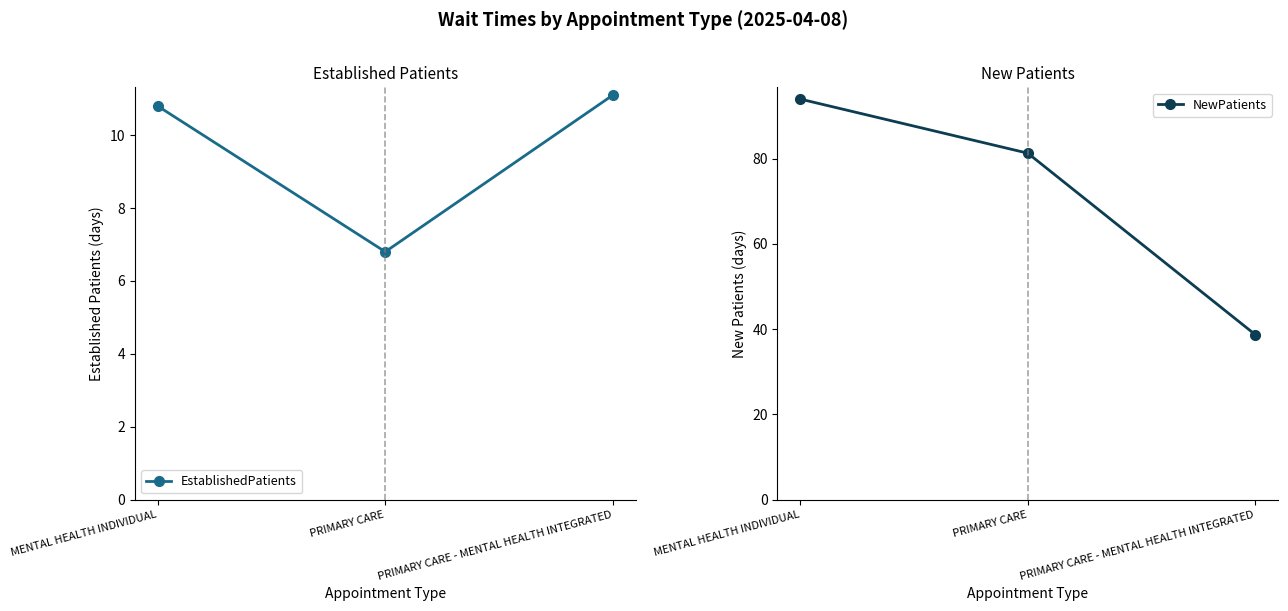

Reading right to left, what are all the values shown in this chart?

EstablishedPatients: PRIMARY CARE - MENTAL HEALTH INTEGRATED=11.1	PRIMARY CARE=6.8	MENTAL HEALTH INDIVIDUAL=10.8
NewPatients: PRIMARY CARE - MENTAL HEALTH INTEGRATED=38.7	PRIMARY CARE=81.3	MENTAL HEALTH INDIVIDUAL=94.0